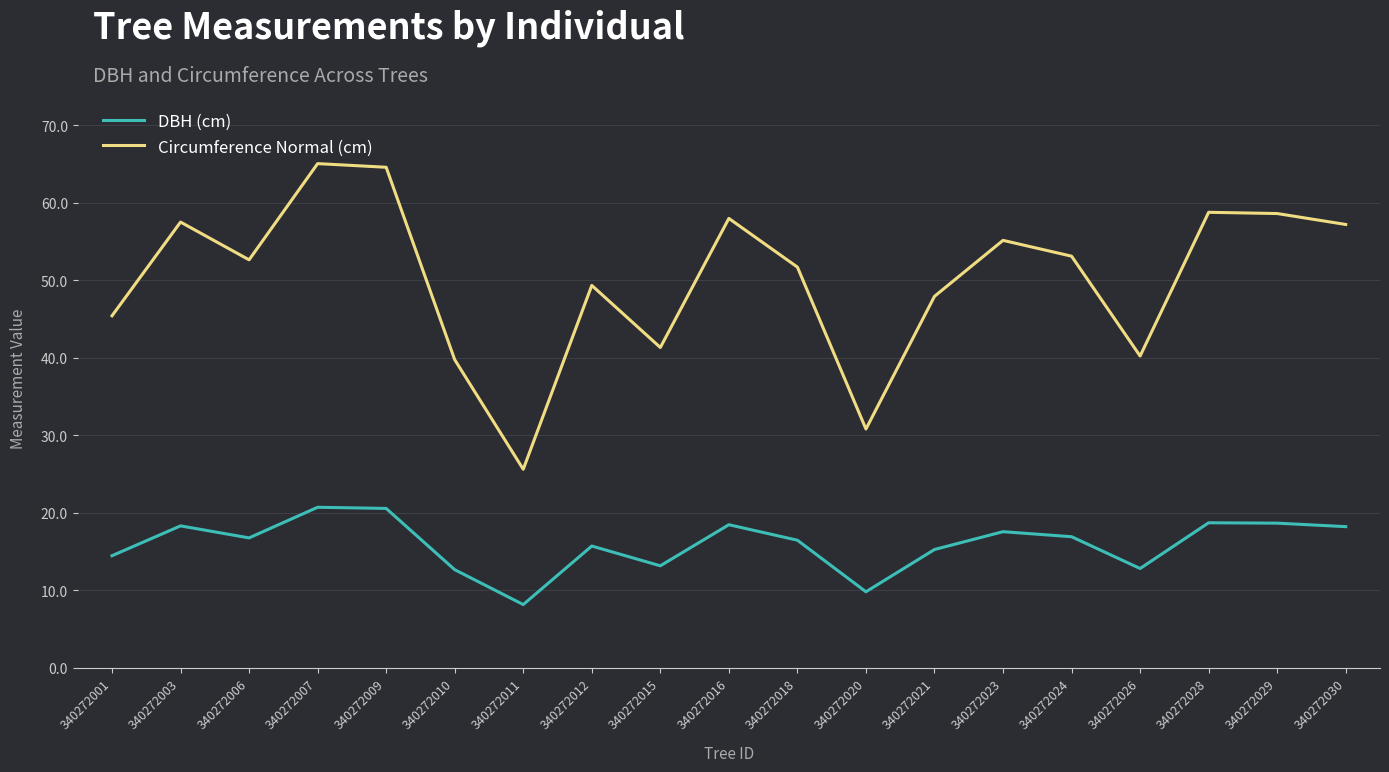

Where is the first local minimum for DBH (cm)?

340272006